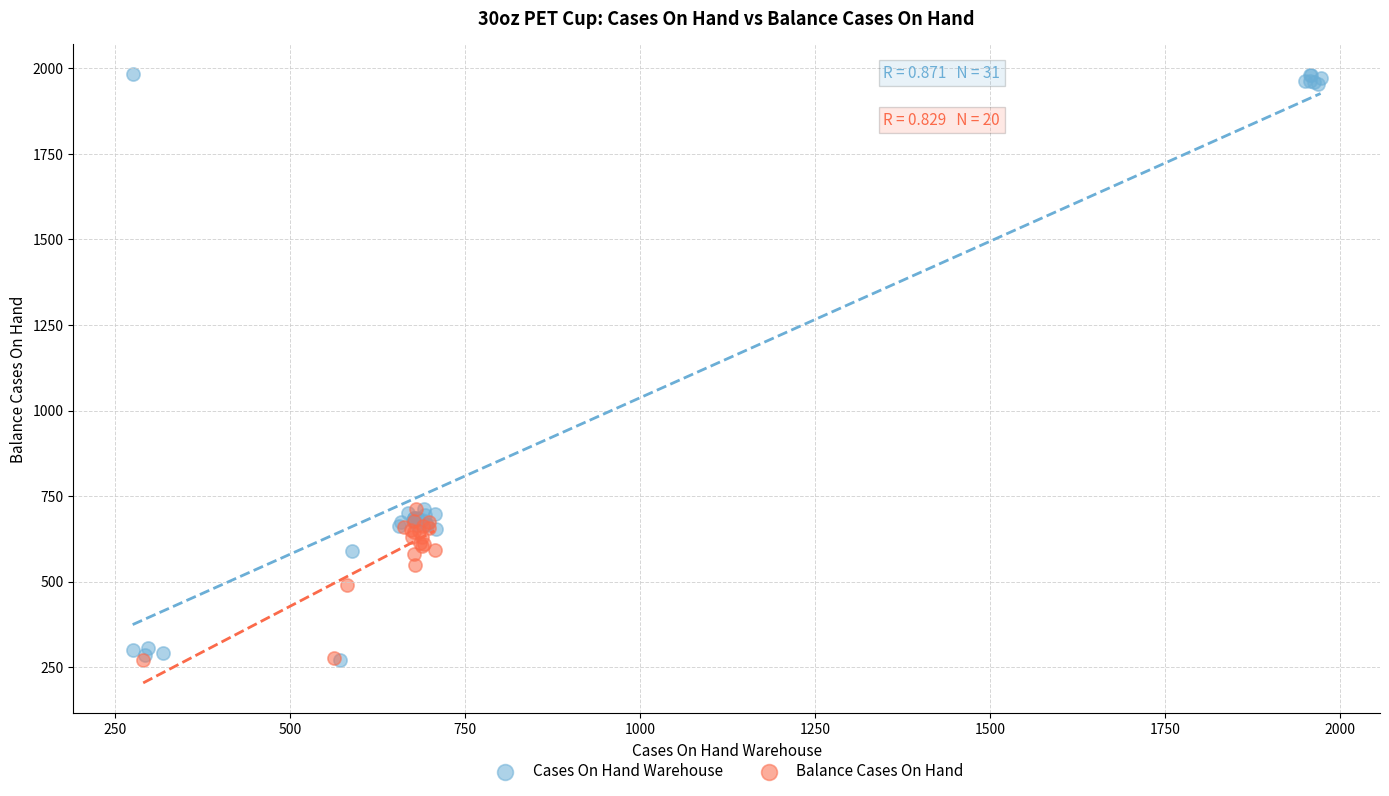

Which series contains the highest Y value?

Cases On Hand Warehouse